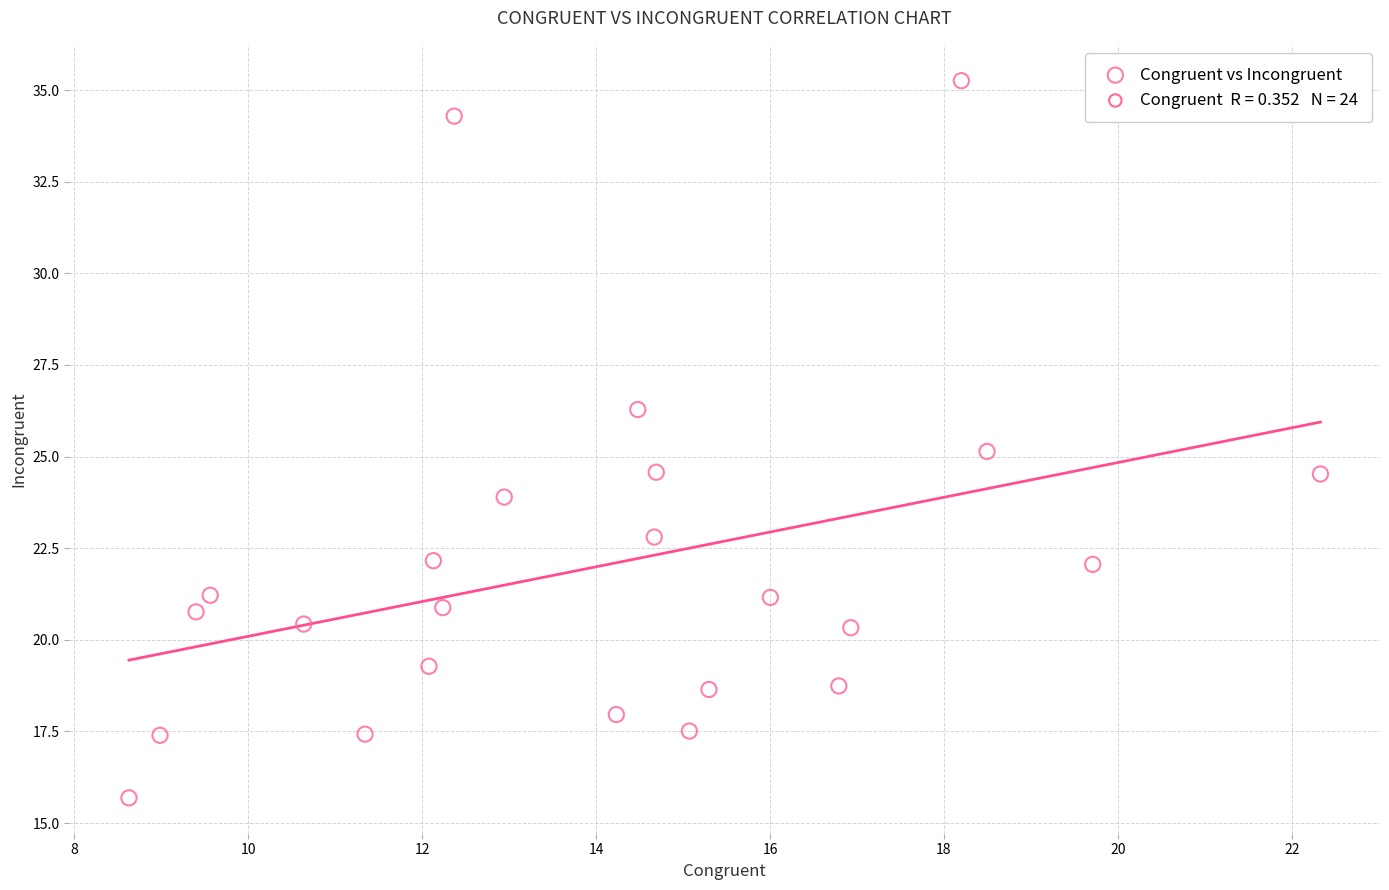

What is the range of X values (max minus min)?

13.7